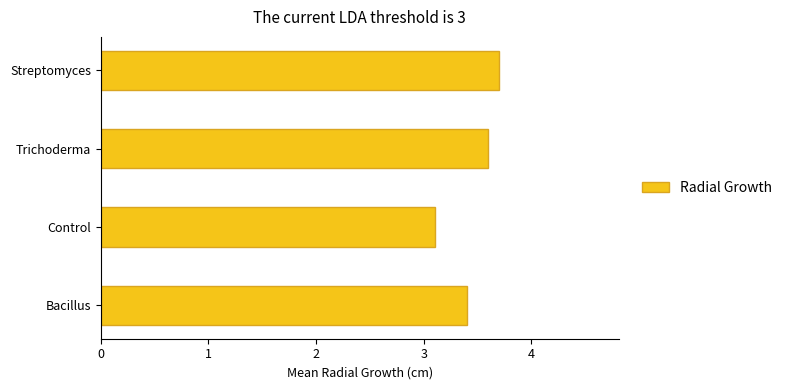

True or false: the data shows 3.6 at Trichoderma.

True